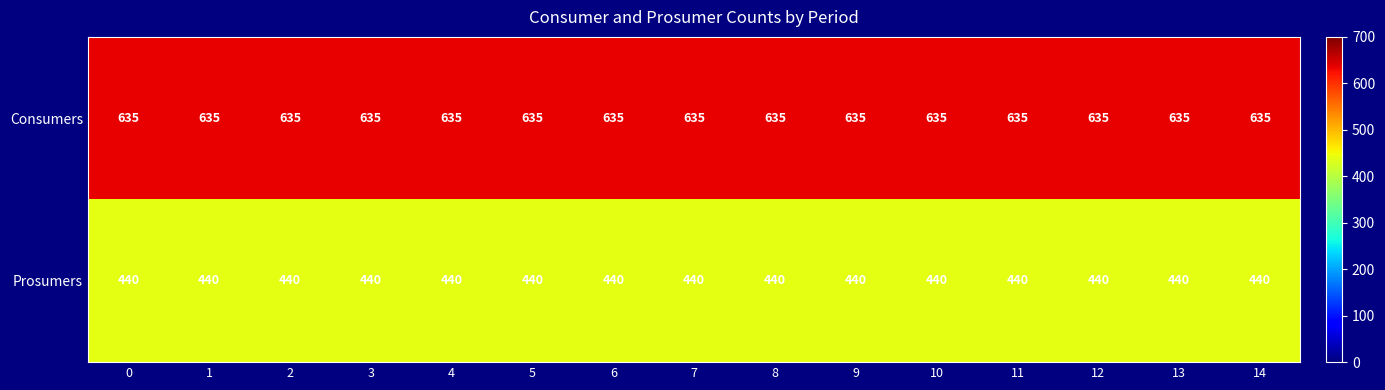

Is the value of Consumers at 13 greater than the value of Prosumers at 3?

Yes